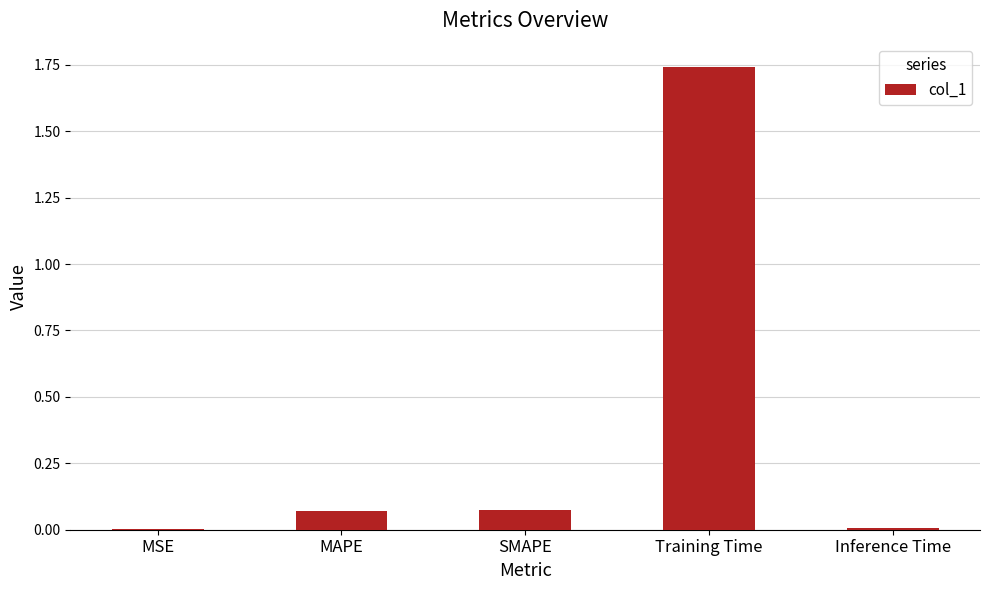

The chart shows a value of 0.0 at Inference Time. True or false?

True